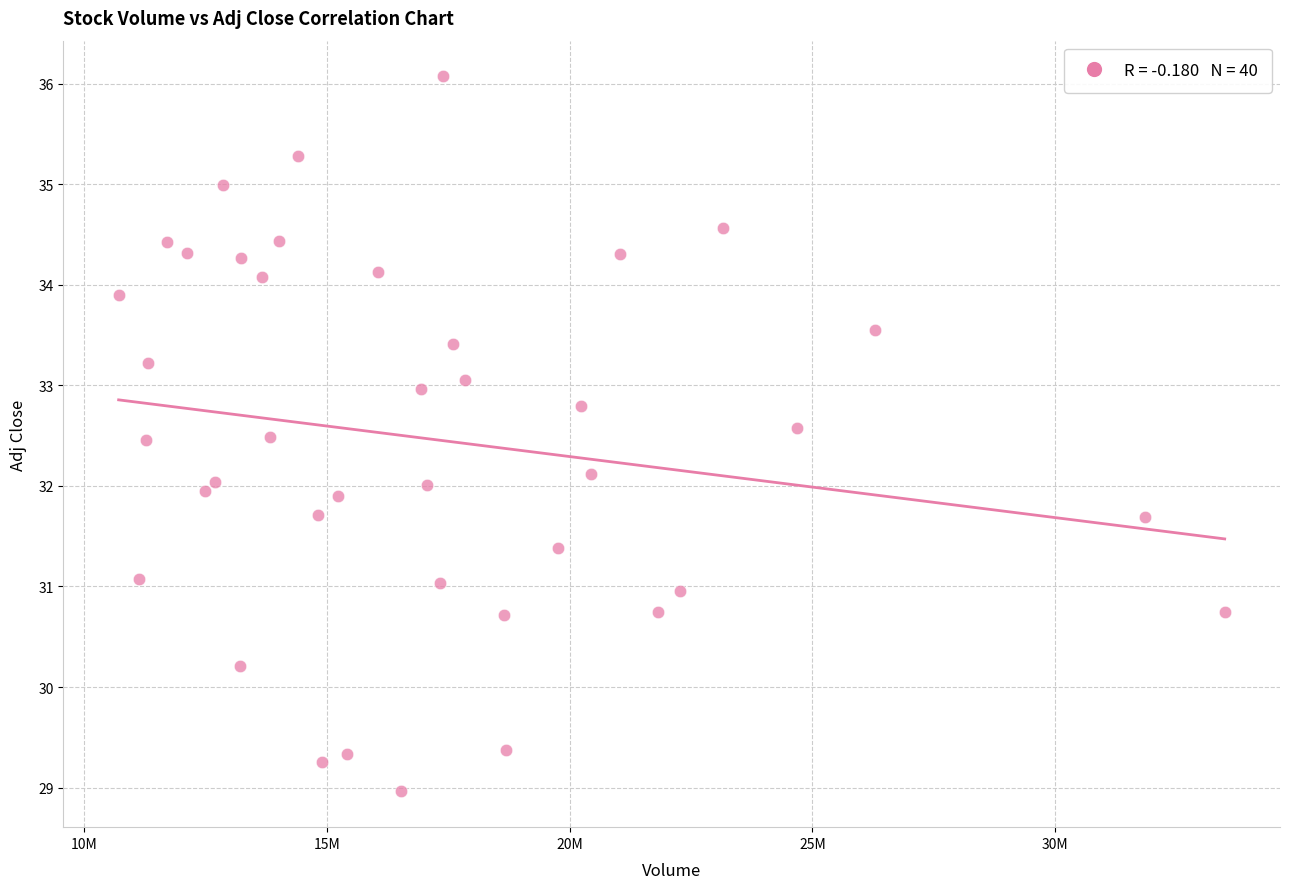

What is the range of Y values (max minus min)?

7.1